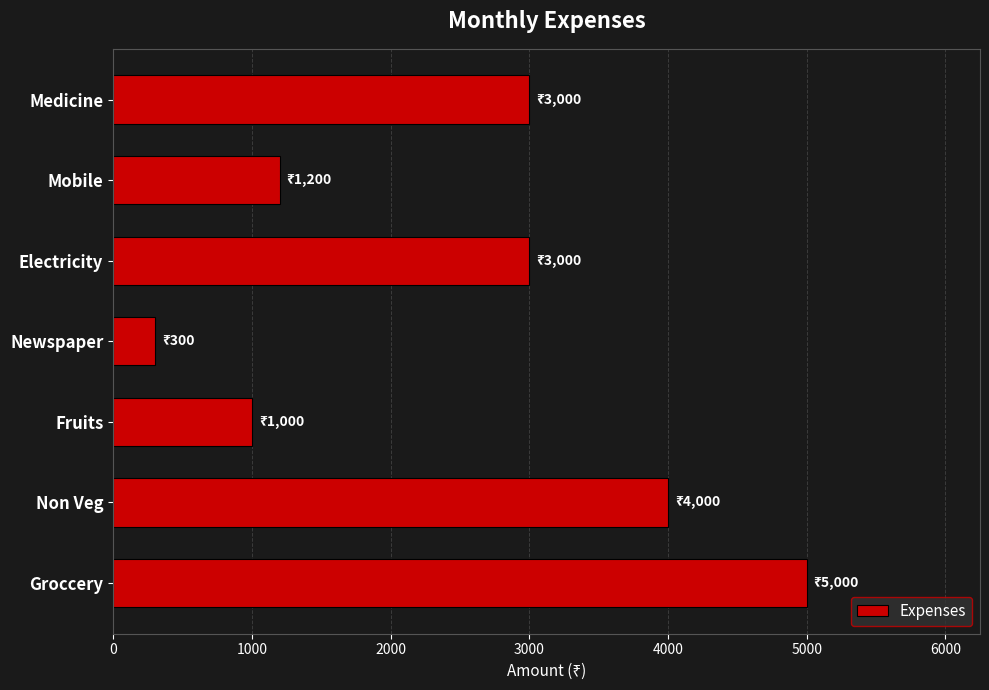

True or false: the data shows 2123 at Mobile.

False